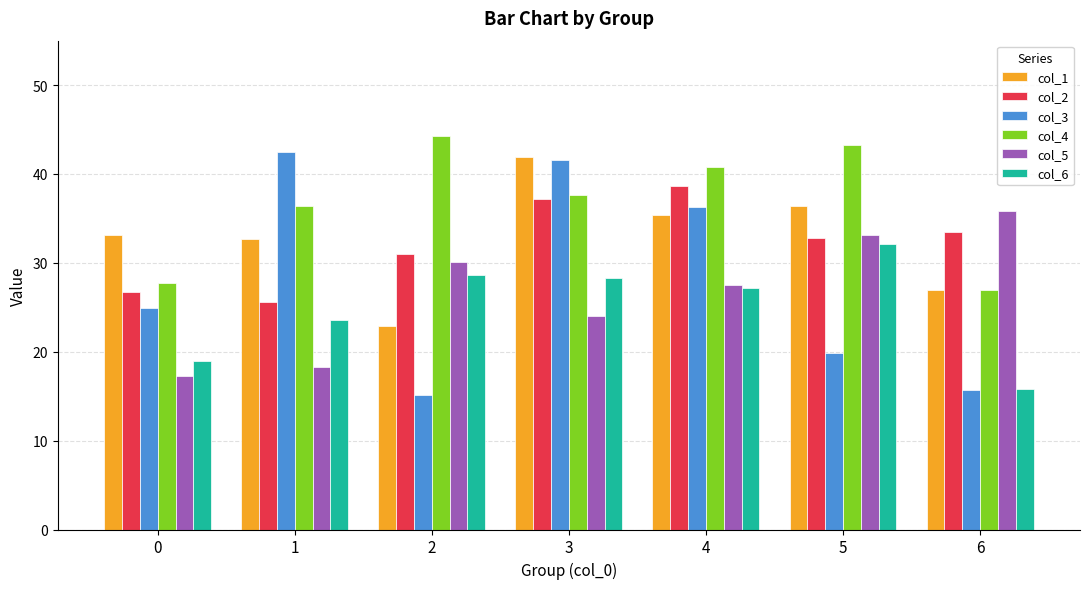

What are all the series names shown in the legend?

col_1, col_2, col_3, col_4, col_5, col_6